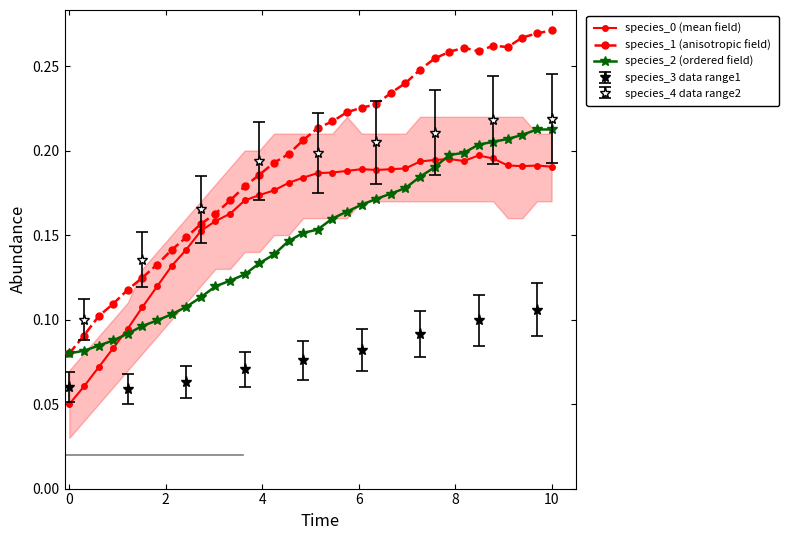

Count the species_1 (anisotropic field) values in the range 0 to 1.

34